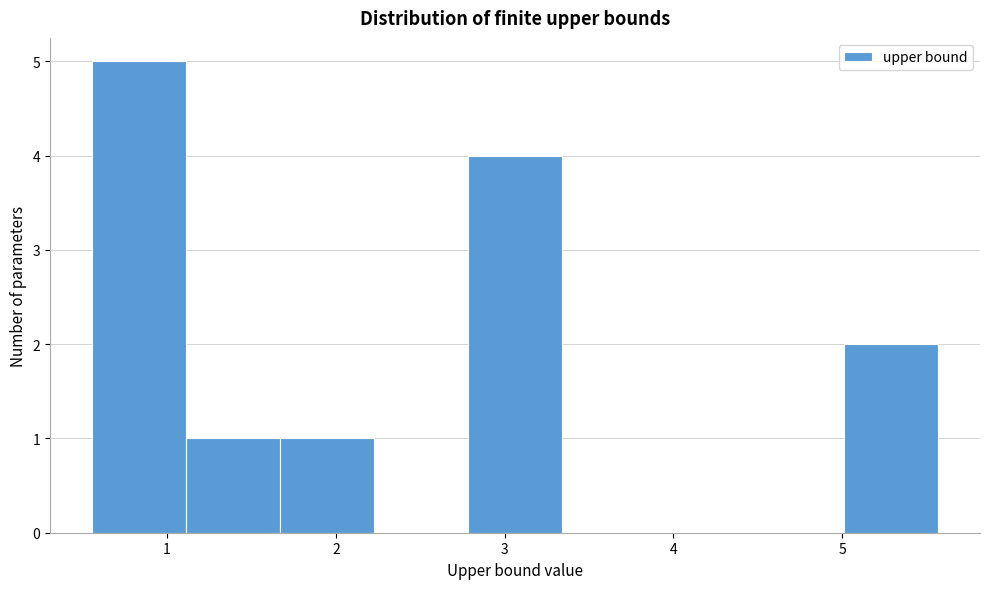

Reading left to right, list every bar in this chart as the range it spans on the x-axis followed by its height. Neither the bar edges nor the heights are printed on the chart, so give them approximately, as read against the axes.

0.6 to 1.1: 5
1.1 to 1.7: 1
1.7 to 2.2: 1
2.2 to 2.8: 0
2.8 to 3.3: 4
3.3 to 3.9: 0
3.9 to 4.5: 0
4.5 to 5.0: 0
5.0 to 5.6: 2